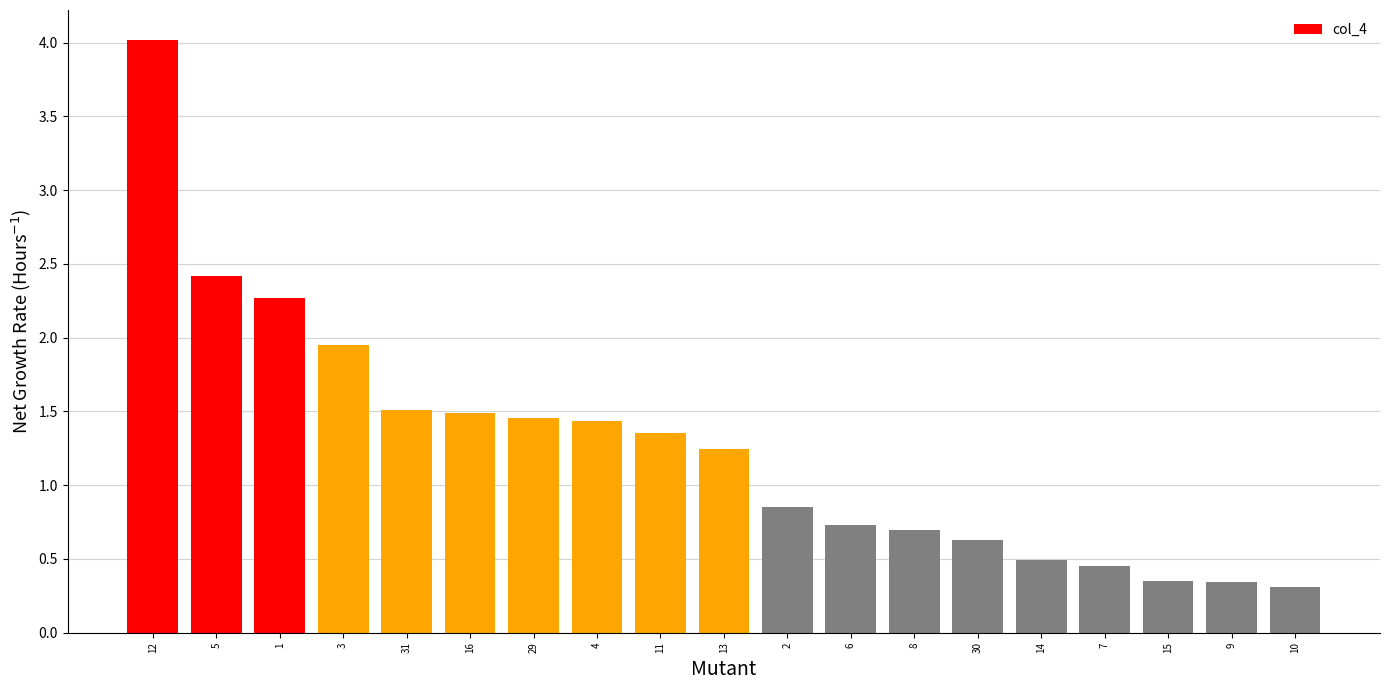

True or false: the data shows 1.2 at 1.

False